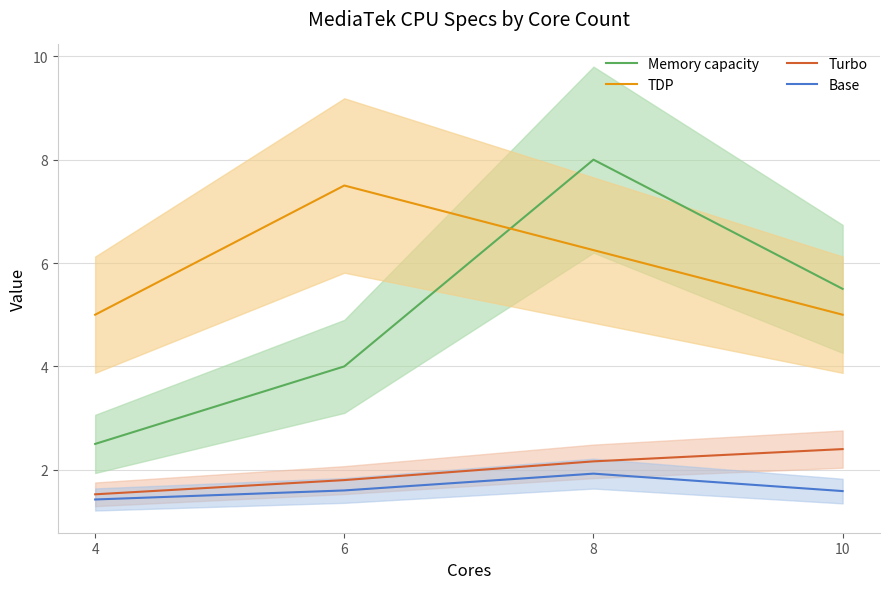

Which category has the lowest value across all series?

4